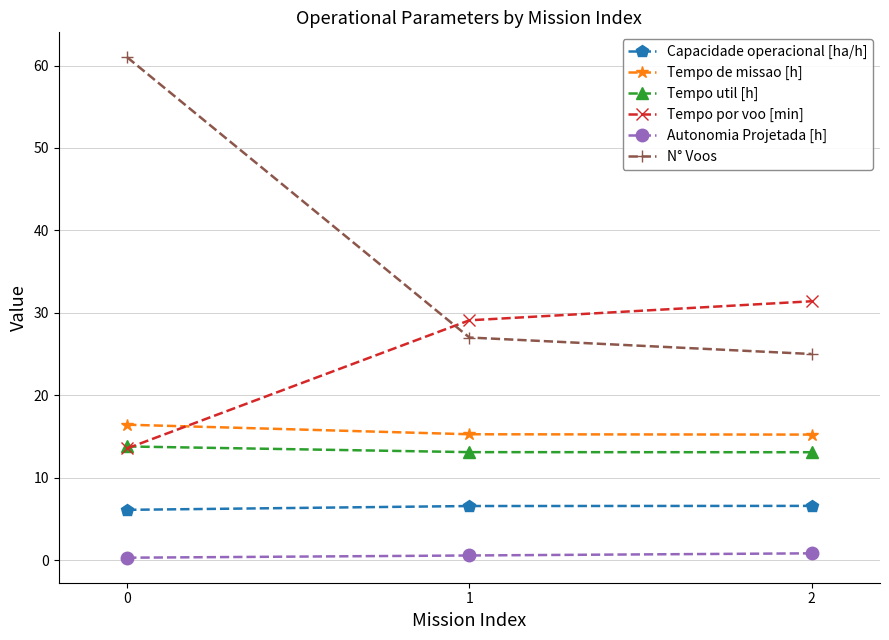

Which series has the largest range (max minus min)?

N° Voos